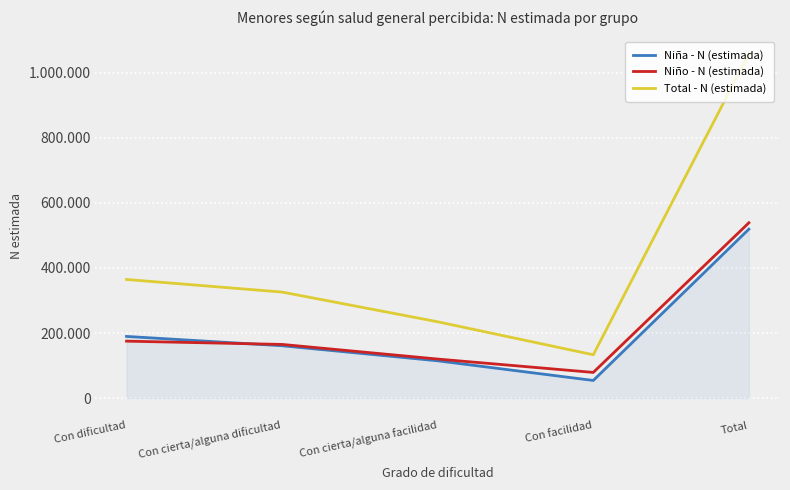

The Niño - N (estimada) series shows 199072 at Con cierta/alguna facilidad. True or false?

False